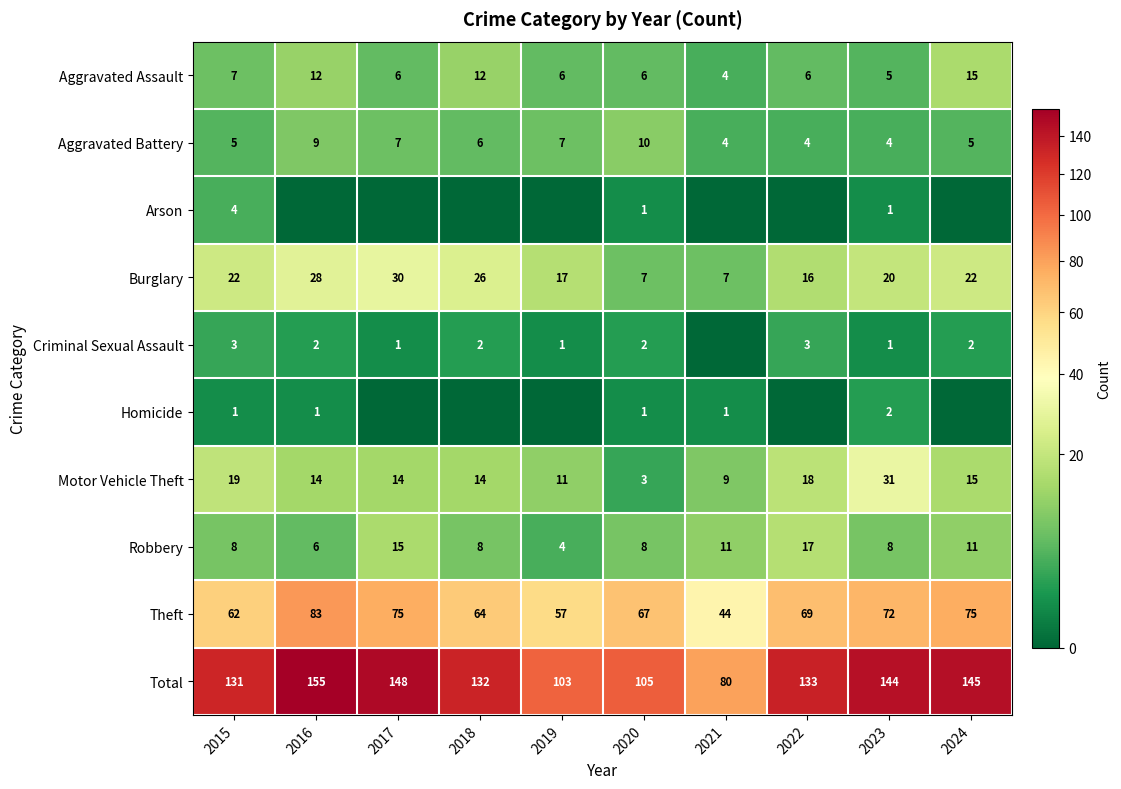

What is the total value across all series at 2017?

296